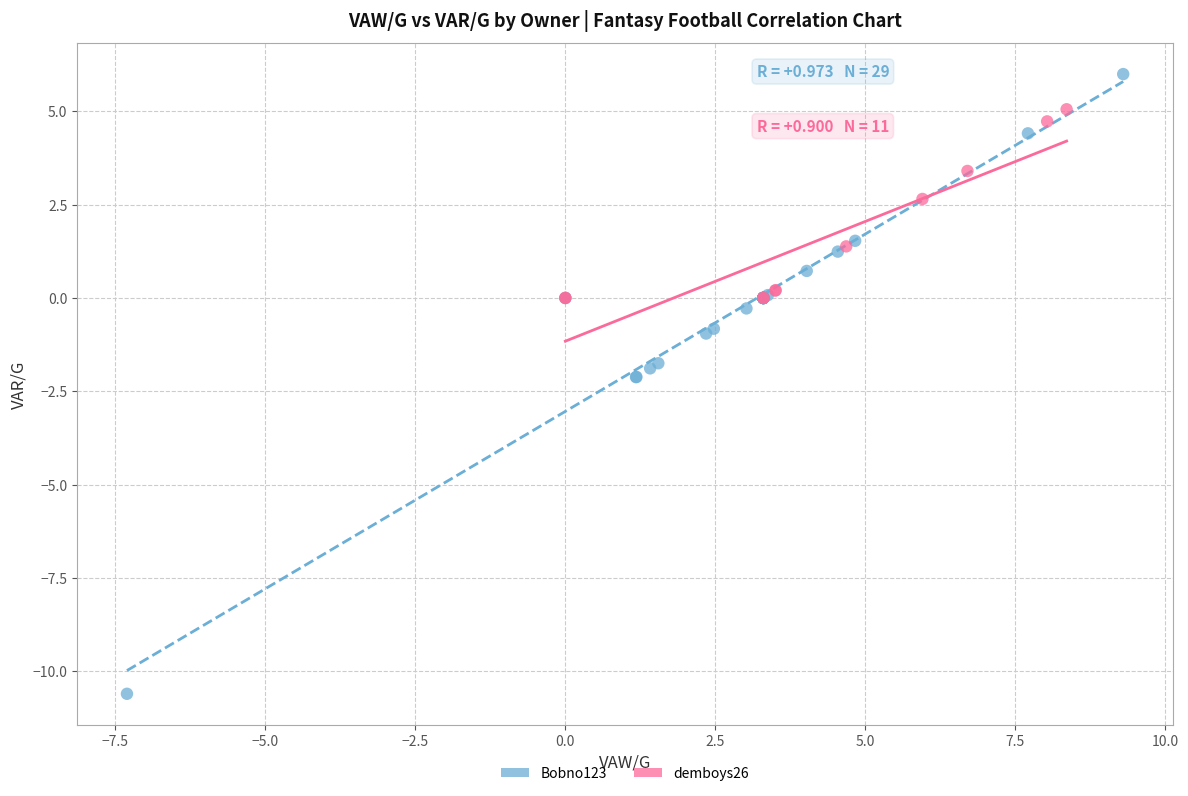

Which series reaches the maximum Y coordinate?

Bobno123